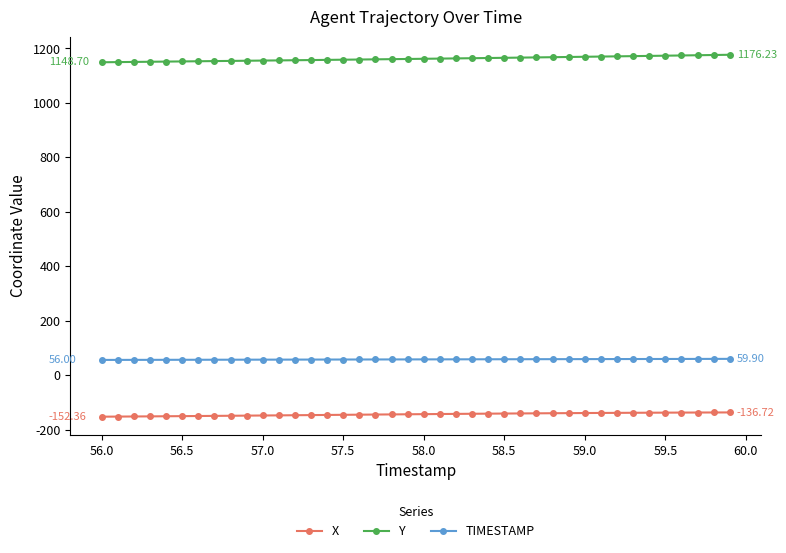

At how many categories does at least one series exceed 924?

40